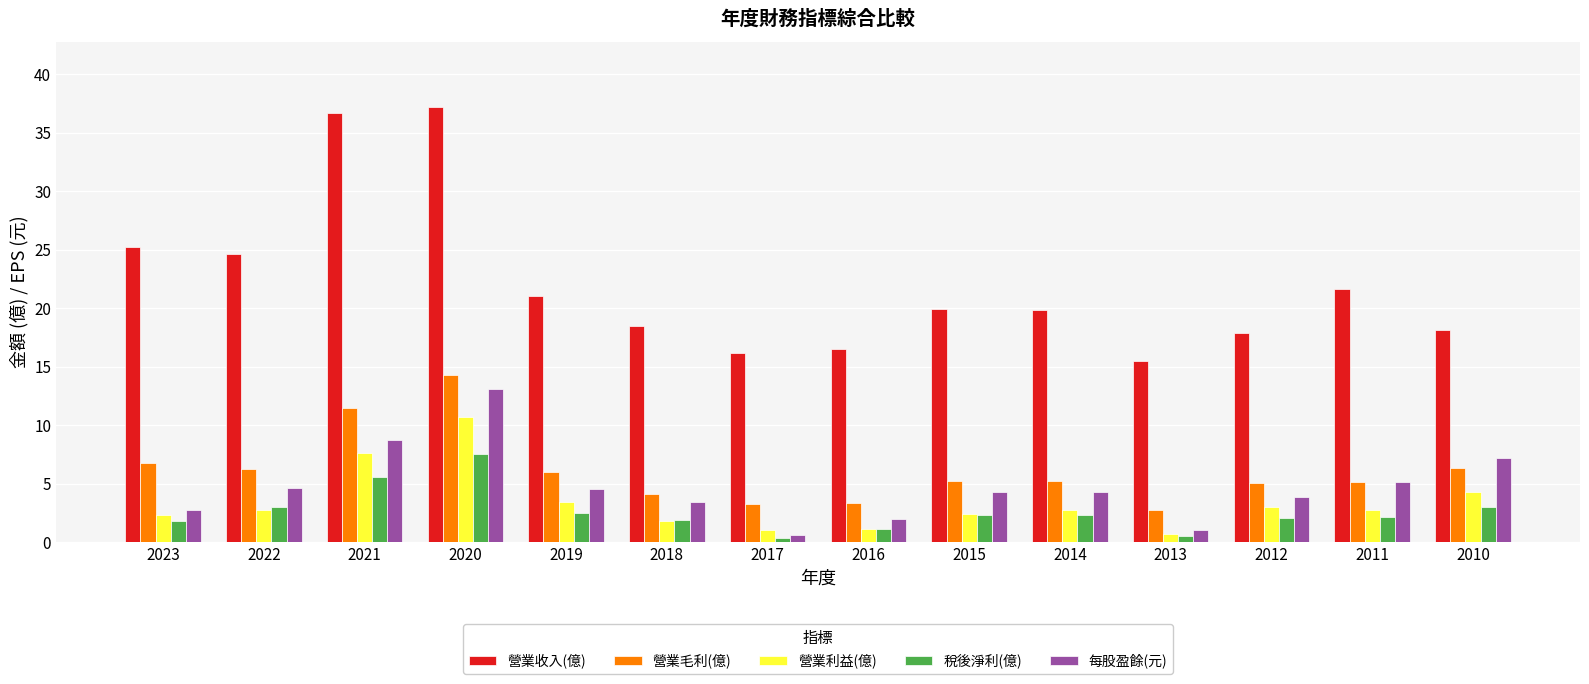

The 營業利益(億) series shows 2.7 at 2014. True or false?

True